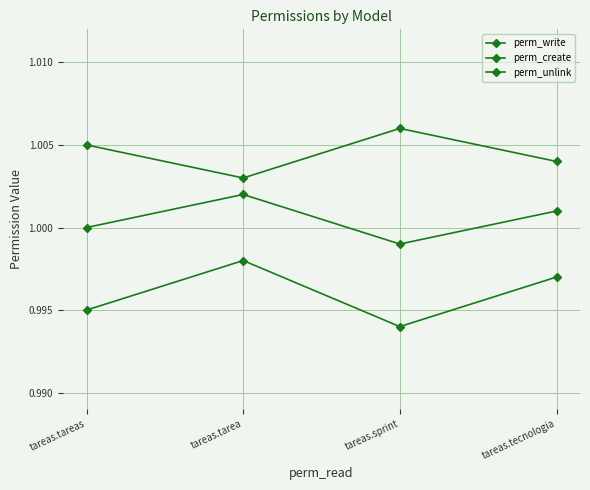

Count the perm_create values in the range 1 to 2.

4